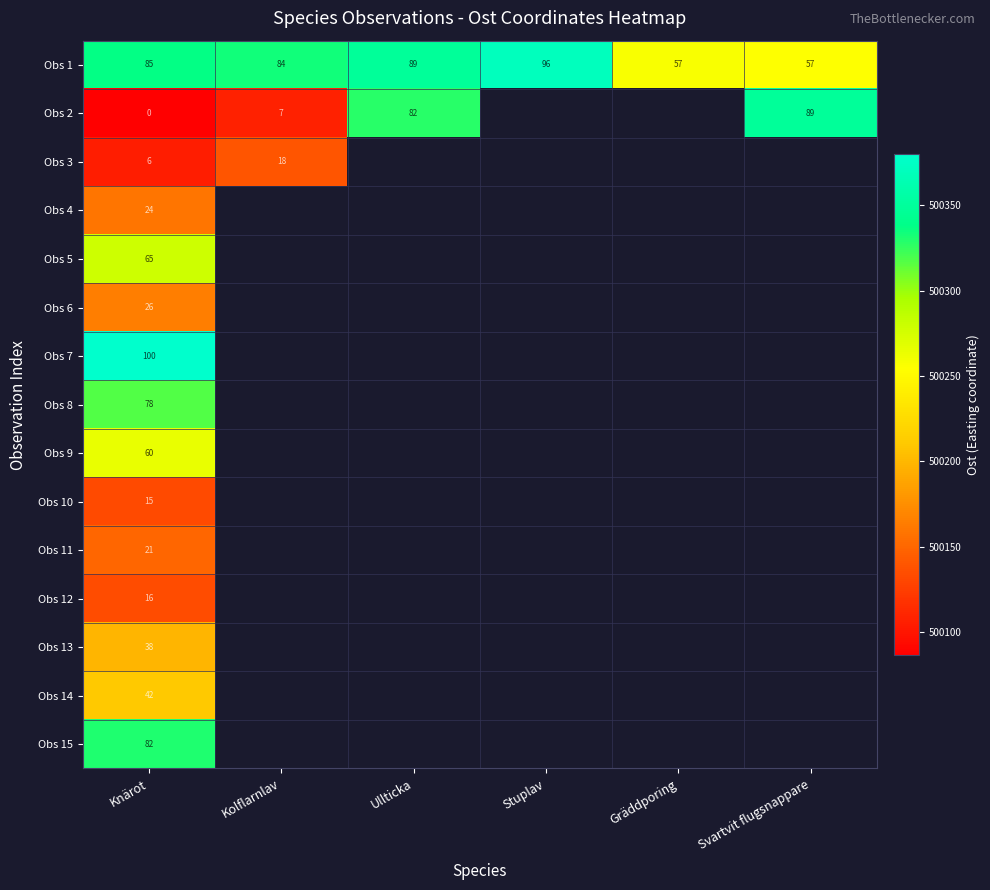

What is the spread (max minus min) of values at Kolflarnlav?

225.5